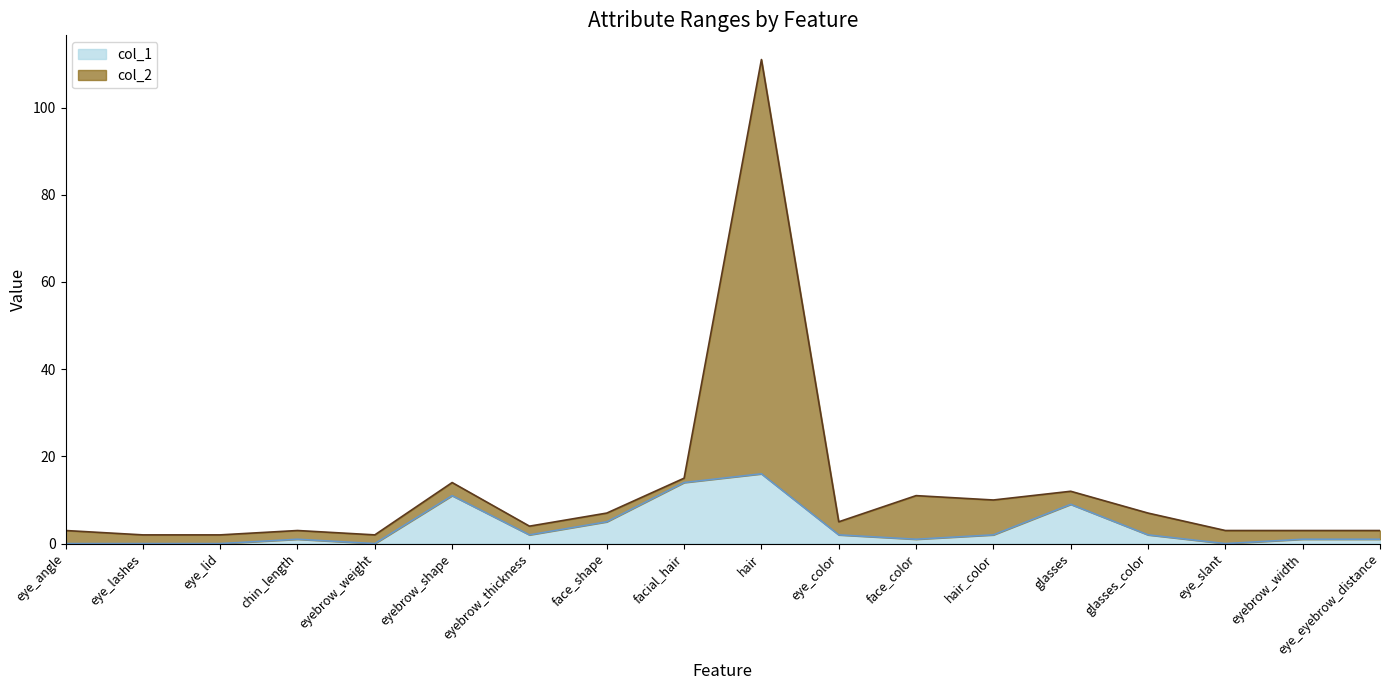

How many interior local peaks does the col_1 series have?

4